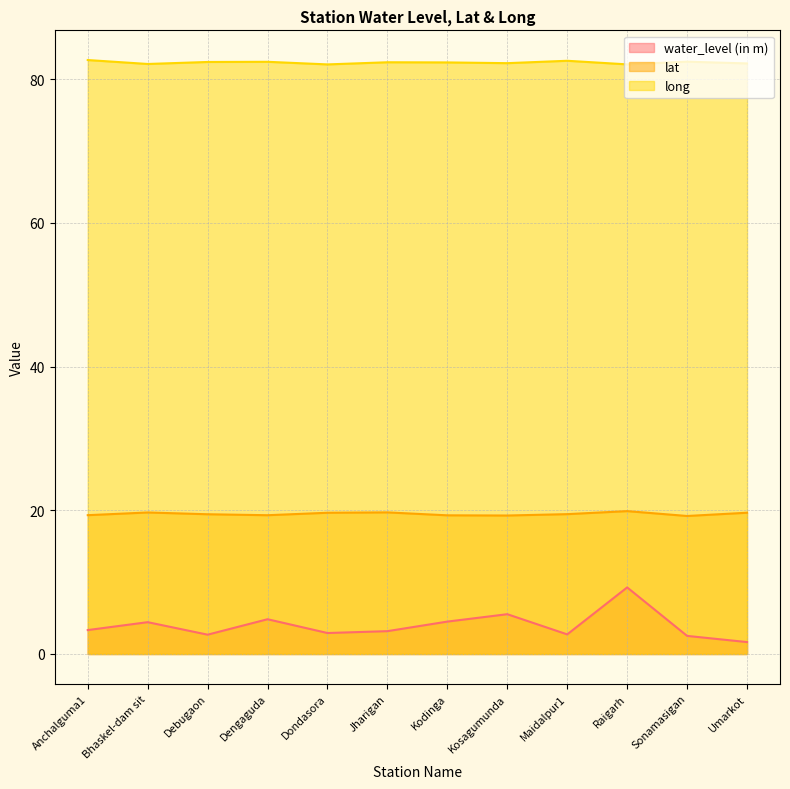

At which category is the sum across all series the highest?

Raigarh